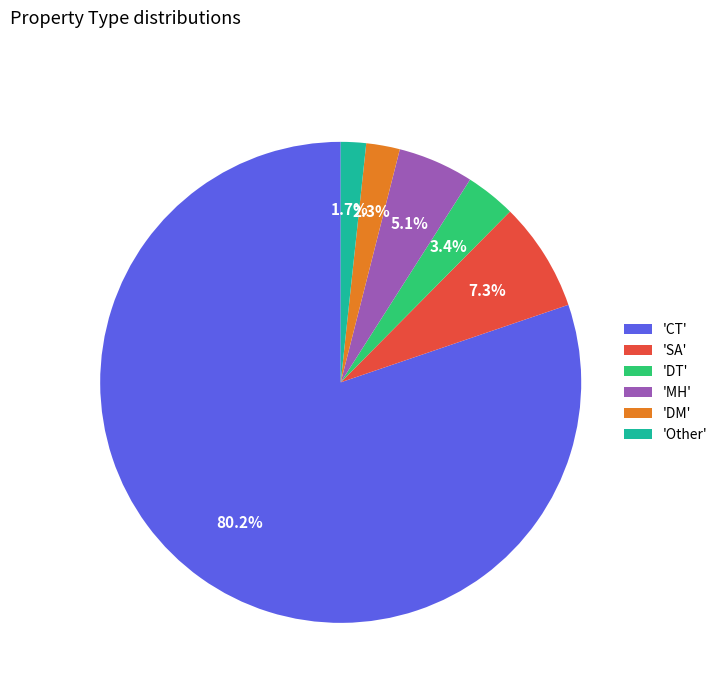

Count the number of slices in the pie.

6